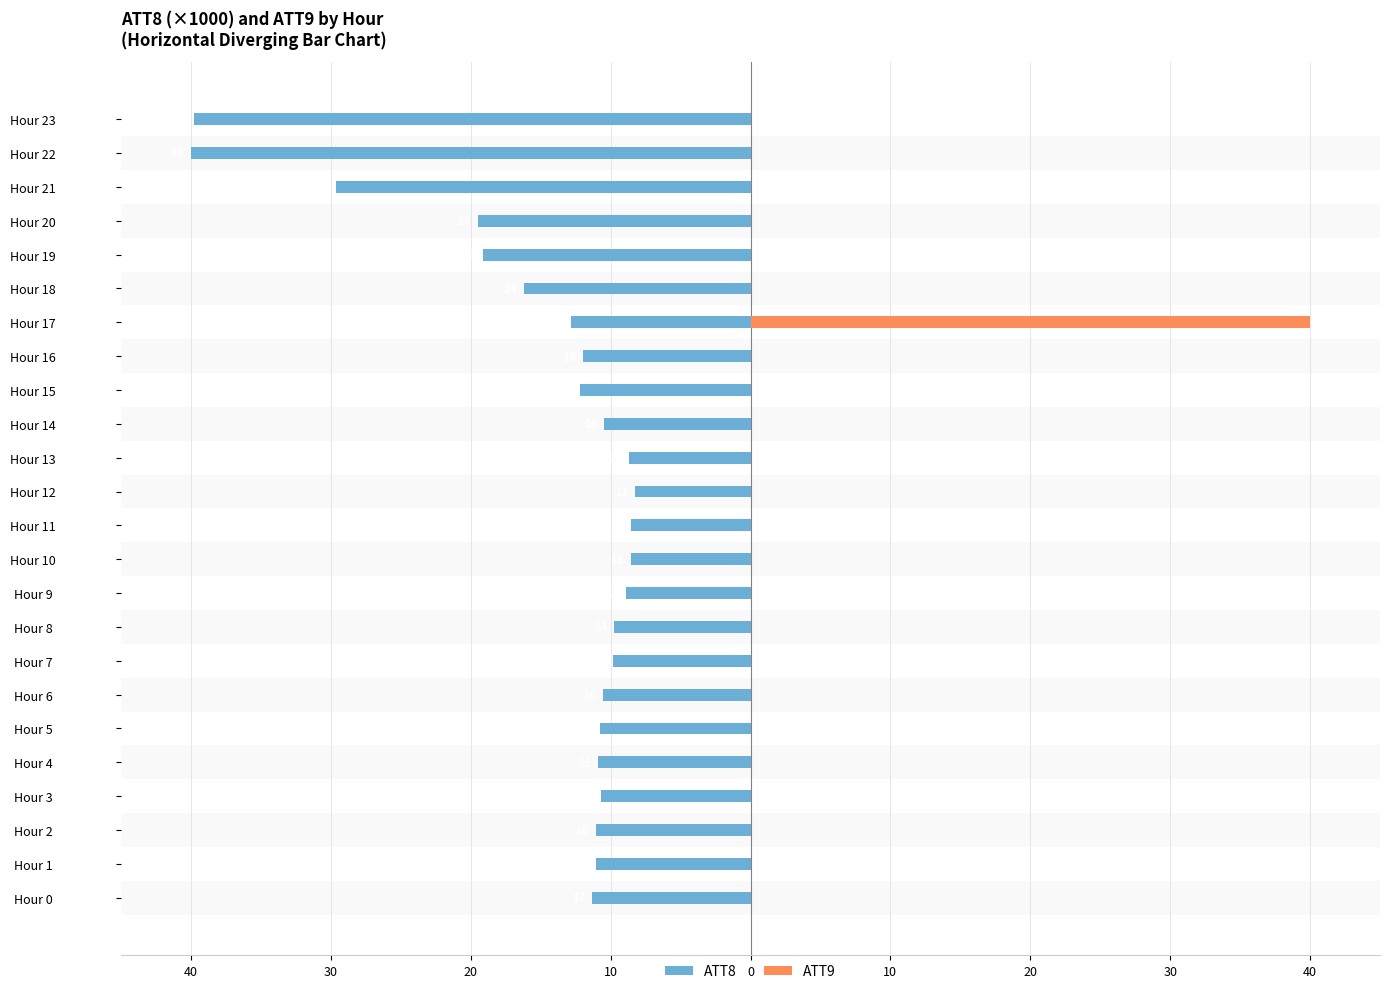

Reading left to right, what are all the values shown in this chart?

ATT8: -11.4	-11.0	-11.1	-10.7	-10.9	-10.7	-10.5	-9.9	-9.7	-8.9	-8.6	-8.6	-8.2	-8.7	-10.5	-12.2	-12.0	-12.8	-16.2	-19.1	-19.5	-29.7	-40.0	-39.8
ATT9: 0.0	0.0	0.0	0.0	0.0	0.0	0.0	0.0	0.0	0.0	0.0	0.0	0.0	0.0	0.0	0.0	0.0	40.0	0.0	0.0	0.0	0.0	0.0	0.0